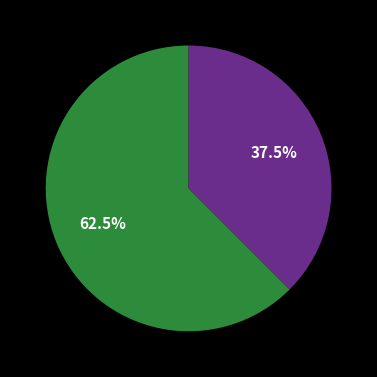

Is there any slice that represents more than half of the pie?

Yes